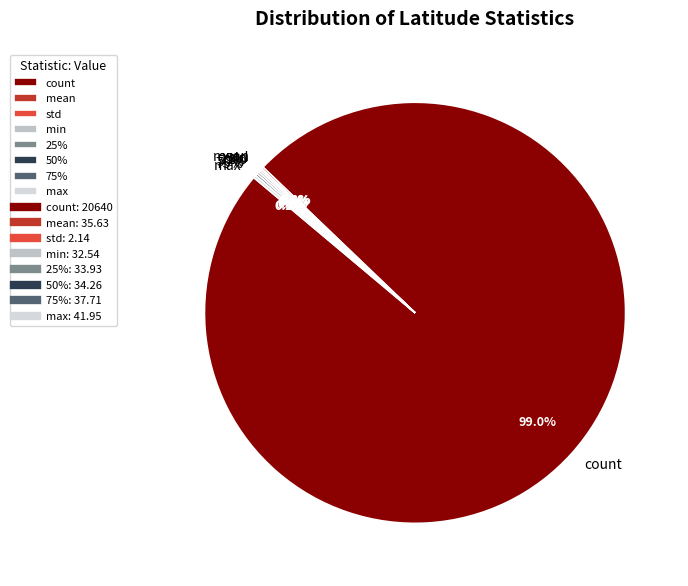

What is the largest slice in the pie chart?

count